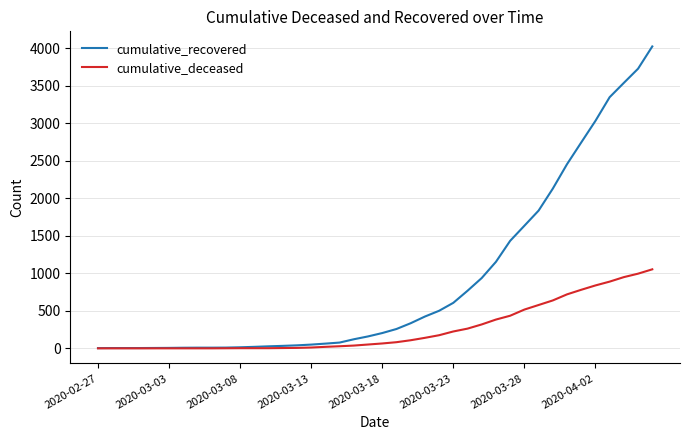

Rank the series by their maximum value, from highest to lowest.

cumulative_recovered, cumulative_deceased